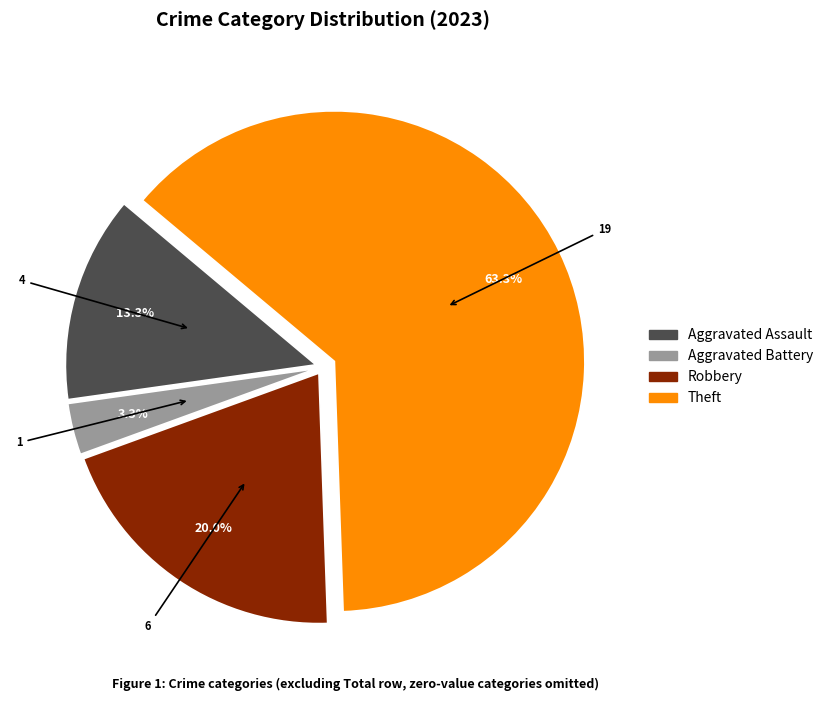

Does any single category account for the majority?

Yes